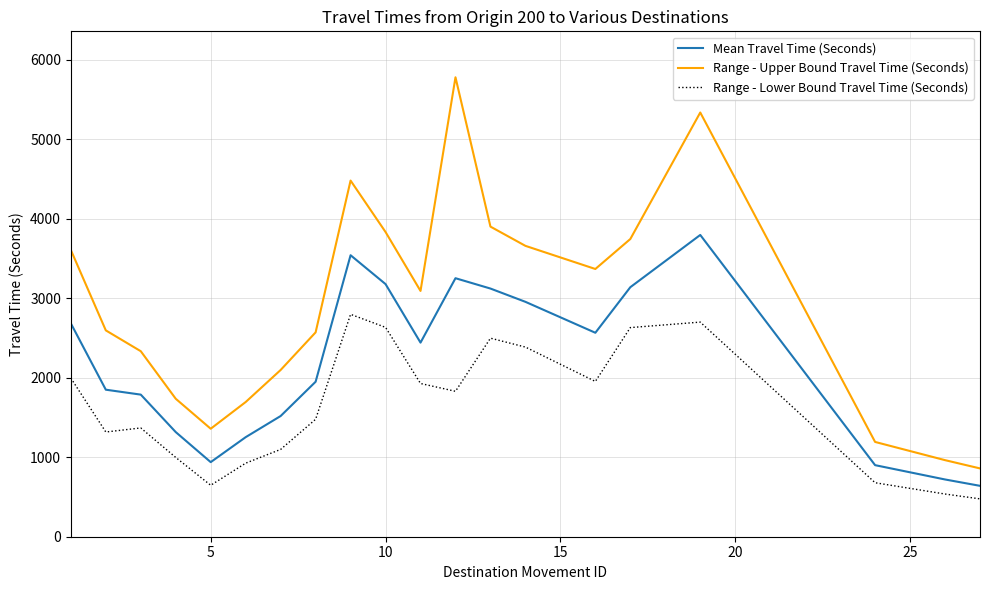

What is the difference between the second highest and minimum values in the Range - Lower Bound Travel Time (Seconds) series?

2223